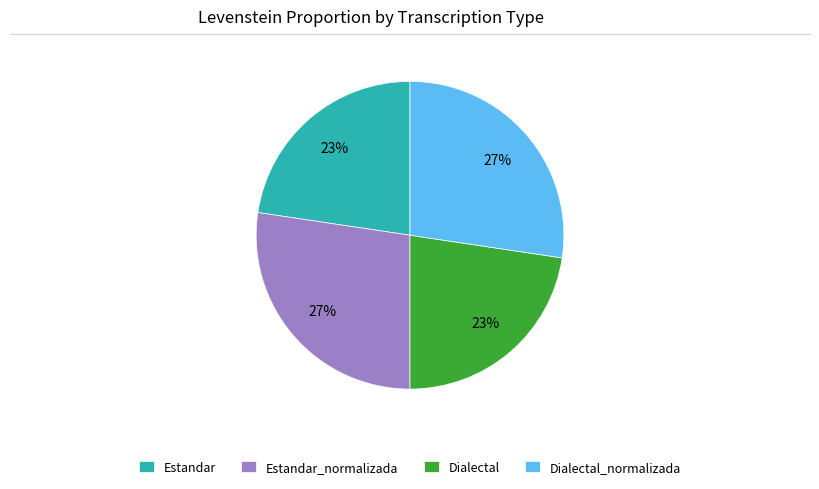

To the nearest percent, what is the average slice percentage?

25%